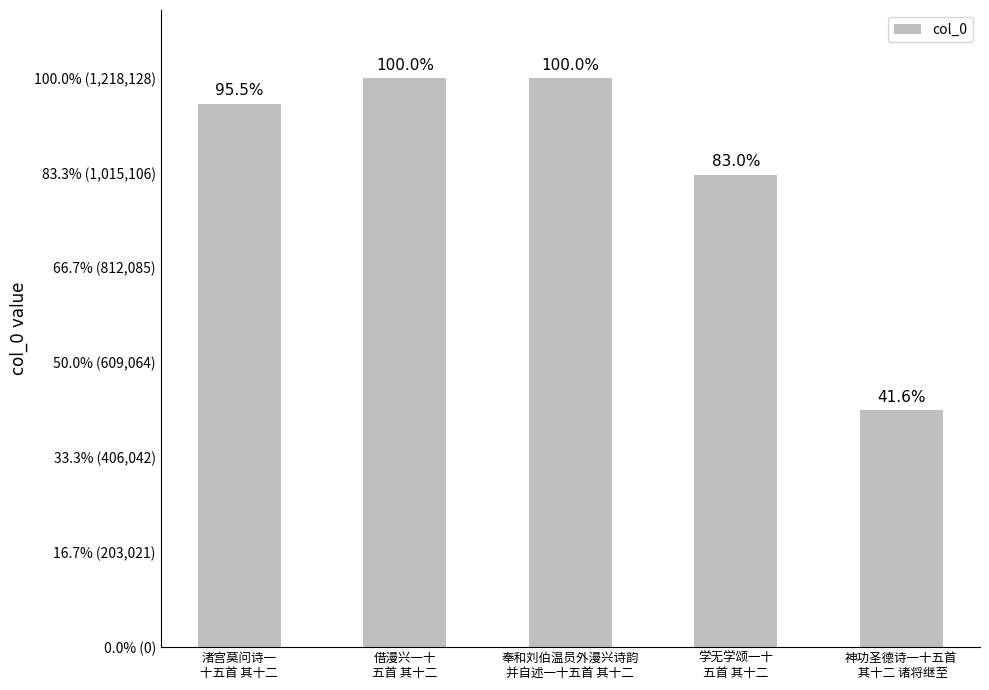

Reading left to right, list all the values displayed in this chart.

渚宫莫问诗一
十五首 其十二=1163526	借漫兴一十
五首 其十二=1218128	奉和刘伯温员外漫兴诗韵
并自述一十五首 其十二=1218113	学无学颂一十
五首 其十二=1010936	神功圣德诗一十五首
 其十二 诸将继至=506745